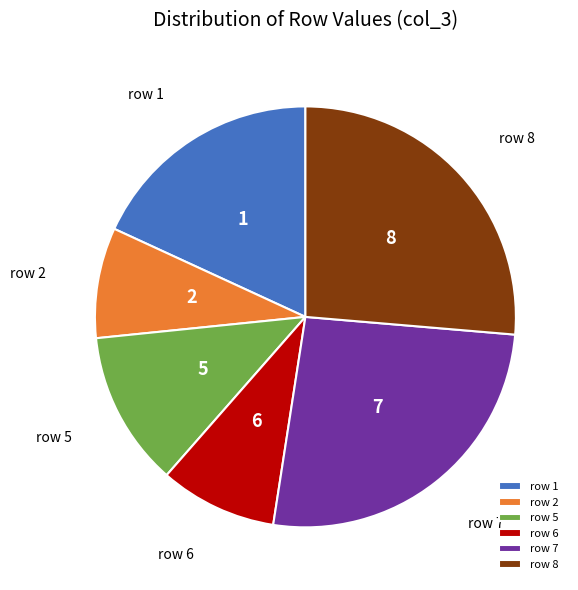

Do row 2 and row 5 together represent more than half of the pie?

No